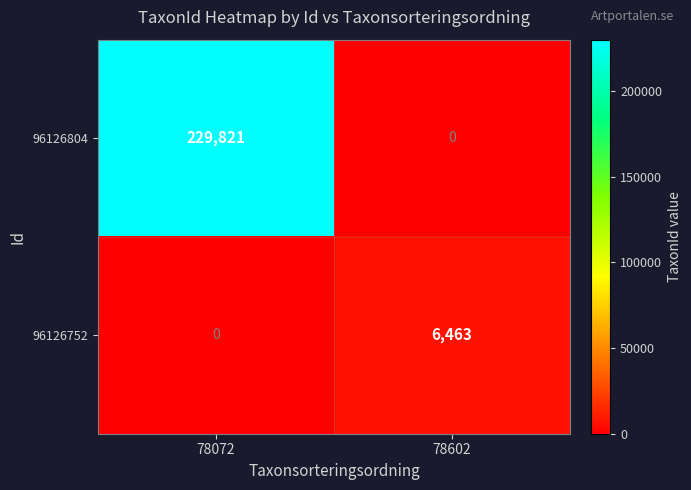

Rank the categories by 96126752 value from lowest to highest.

78072, 78602